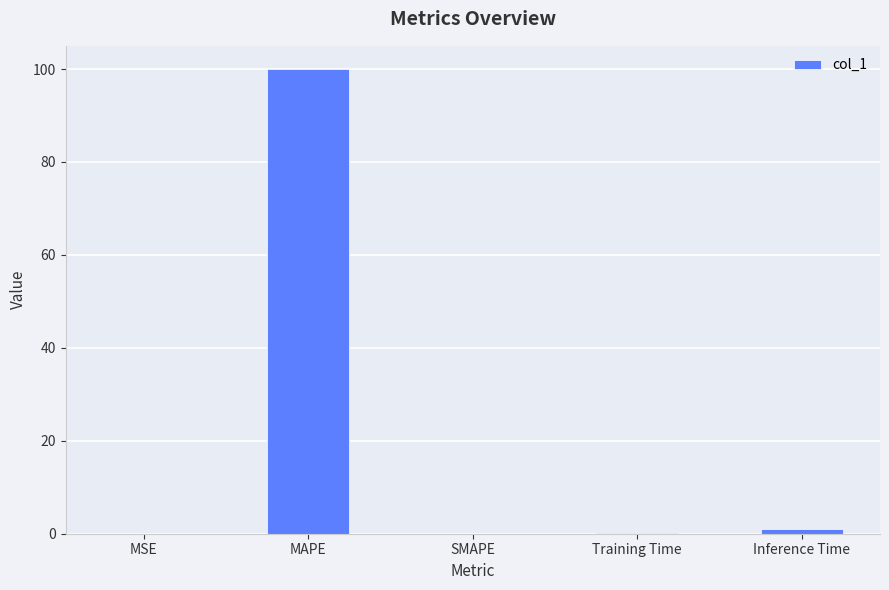

Are the bars grouped side by side (vs. stacked)?

No